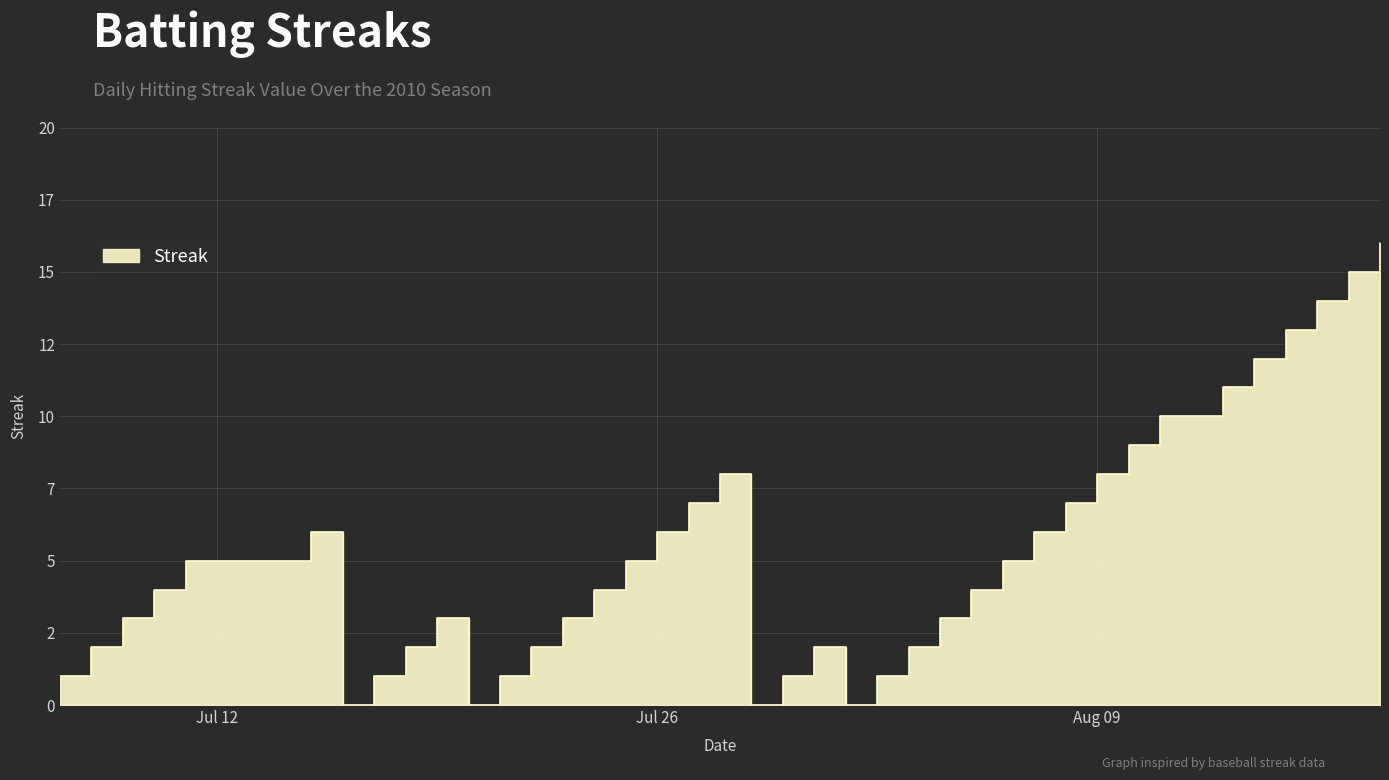

How many points are lower than both their immediate neighbors (excluding endpoints)?

4